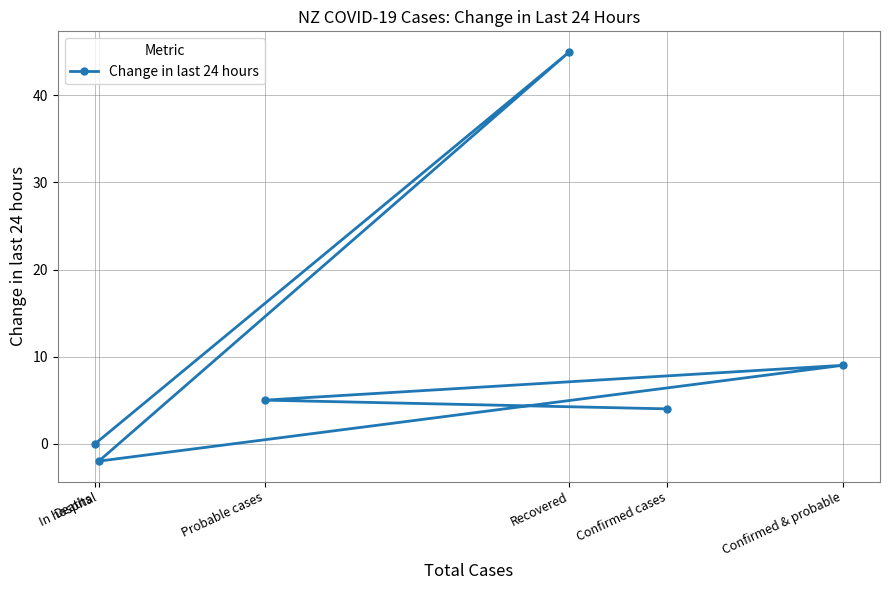

What is the value of the 4th point from the left?

45